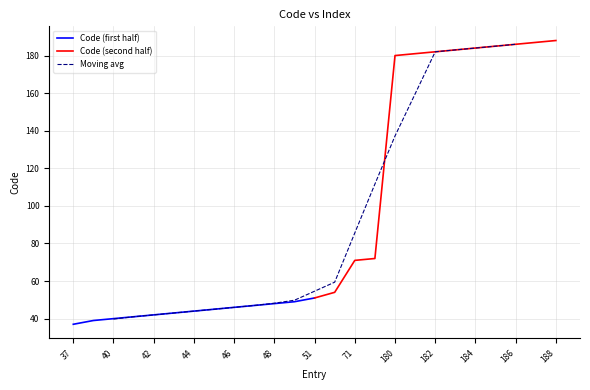

True or false: the data shows 28 at 71.

False